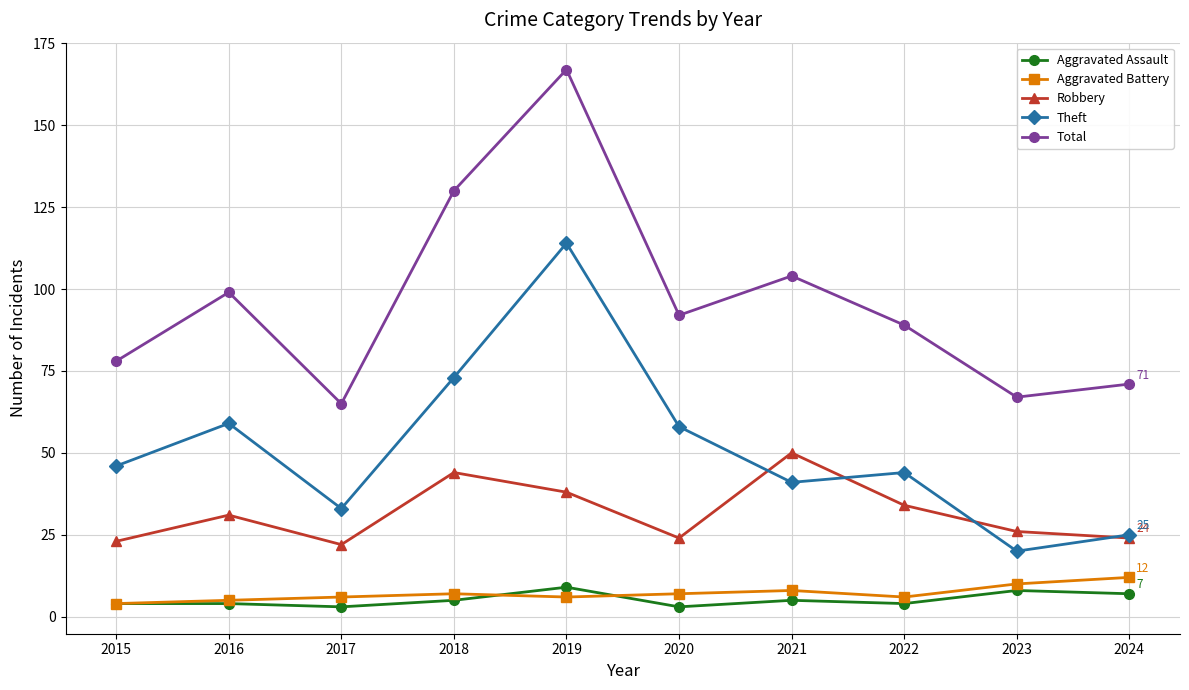

True or false: Theft and Aggravated Battery intersect in this chart.

False